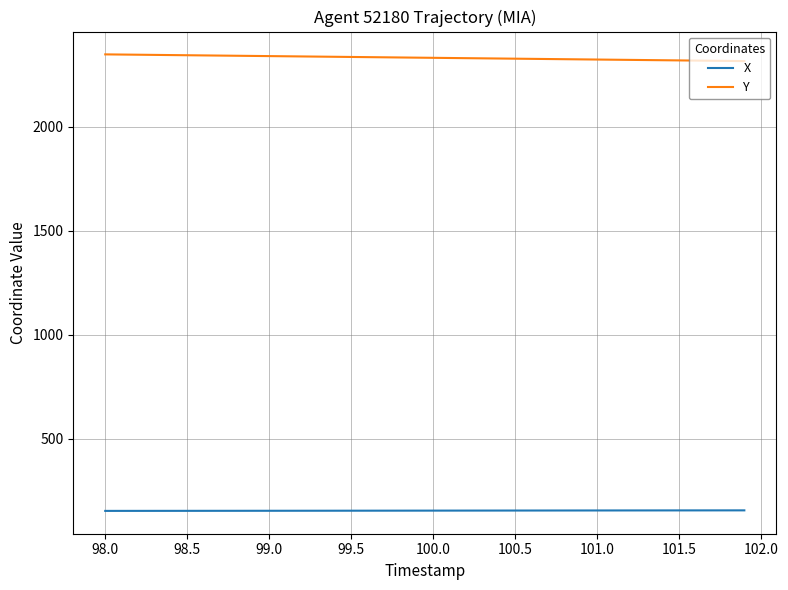

True or false: Y and X cross at least once.

False